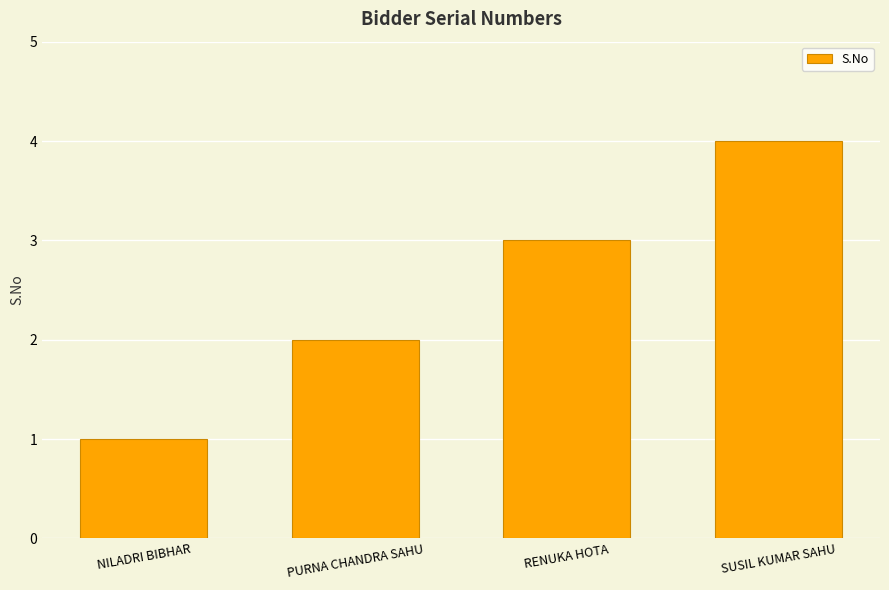

Approximately how many times larger is the value at RENUKA HOTA compared to NILADRI BIBHAR?

3.0